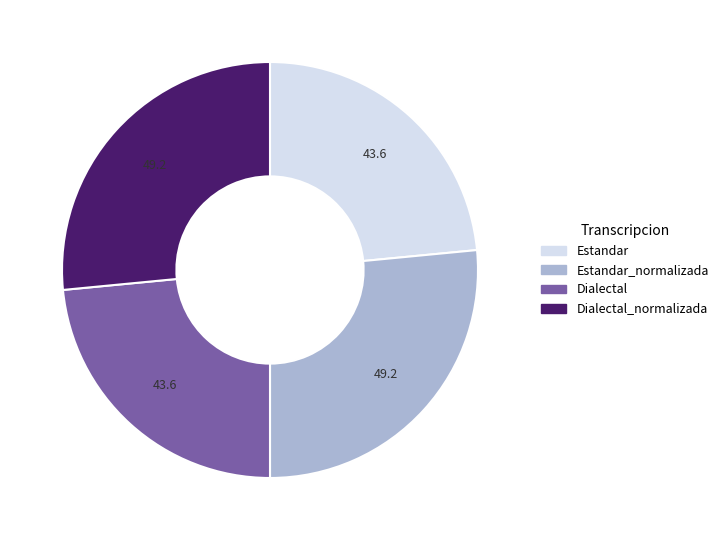

Does any single category account for the majority?

No